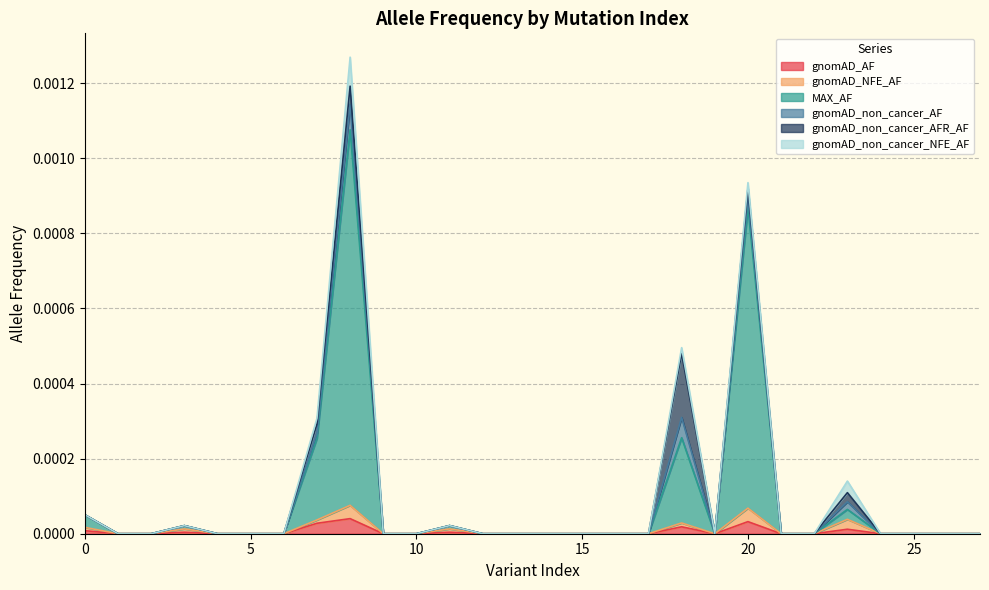

At 0, list the series in order from smallest to largest.

gnomAD_non_cancer_AF, gnomAD_non_cancer_AFR_AF, gnomAD_non_cancer_NFE_AF, gnomAD_AF, gnomAD_NFE_AF, MAX_AF